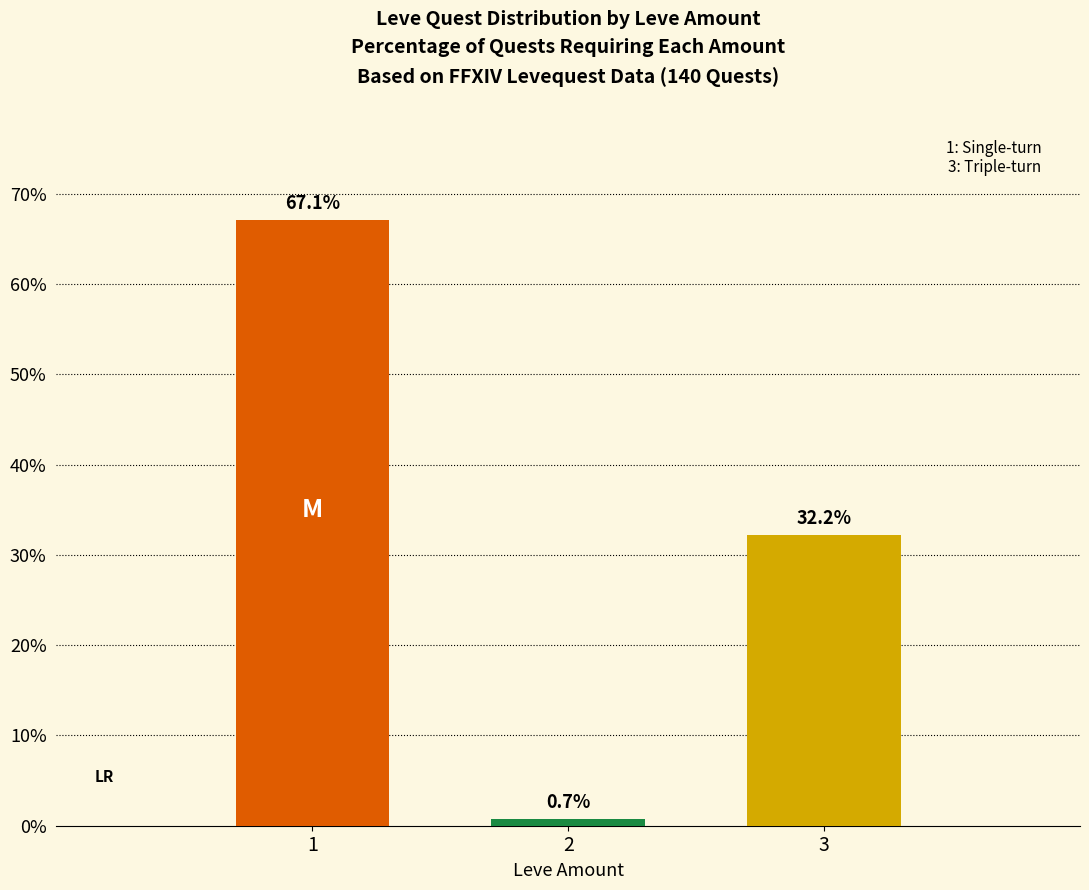

Where does the data first go above 32?

1